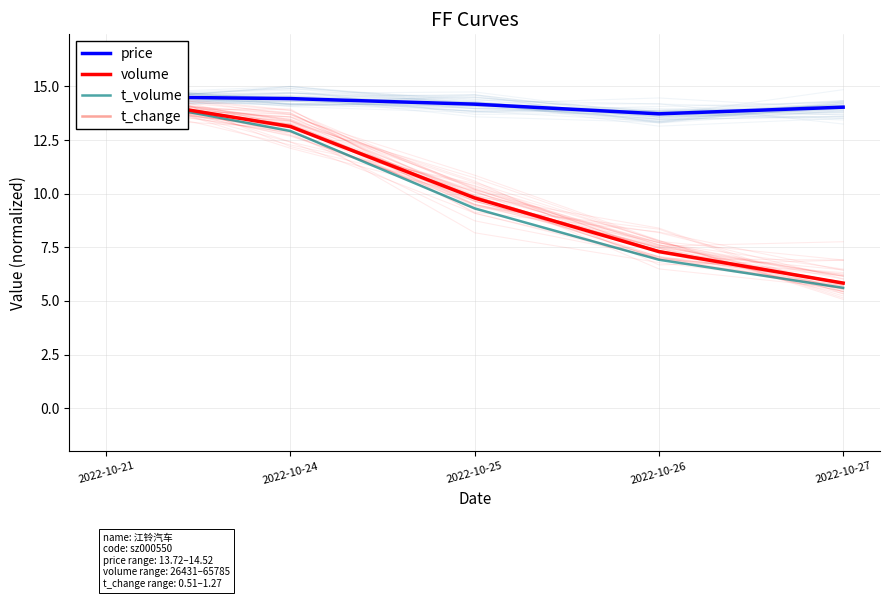

Rank the categories by t_volume value from lowest to highest.

2022-10-27, 2022-10-26, 2022-10-25, 2022-10-24, 2022-10-21